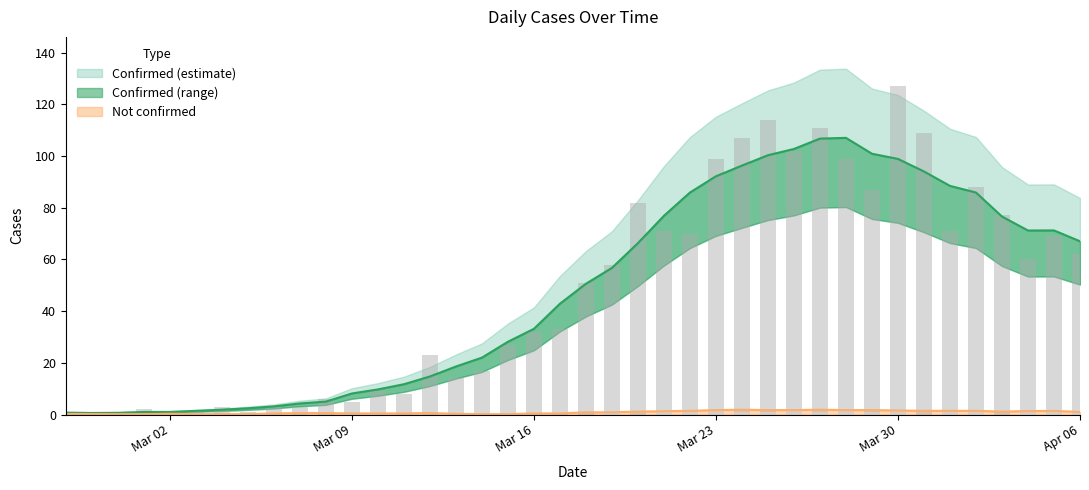

Where is value (raw) nearest to the value 63?

Apr 06